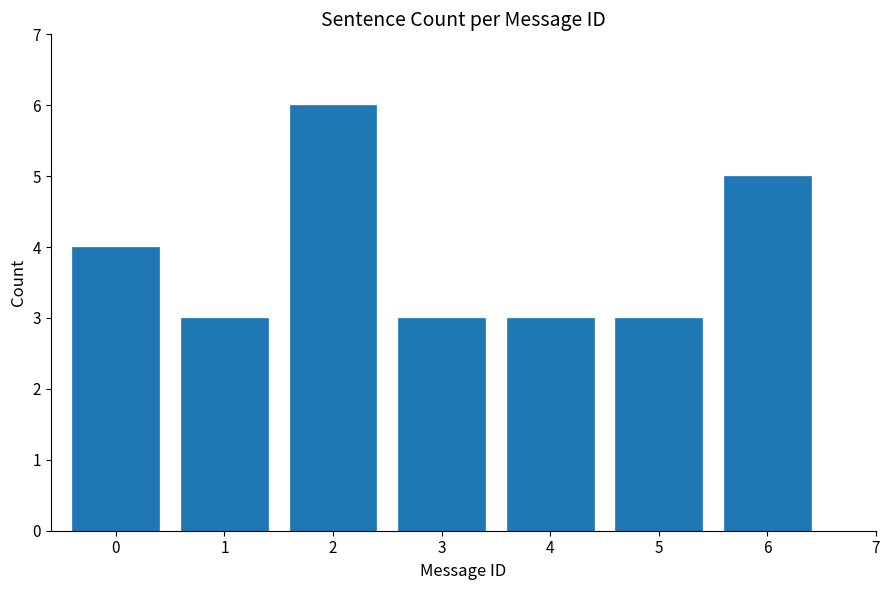

Reading left to right, list all the values displayed in this chart.

0=4	1=3	2=6	3=3	4=3	5=3	6=5